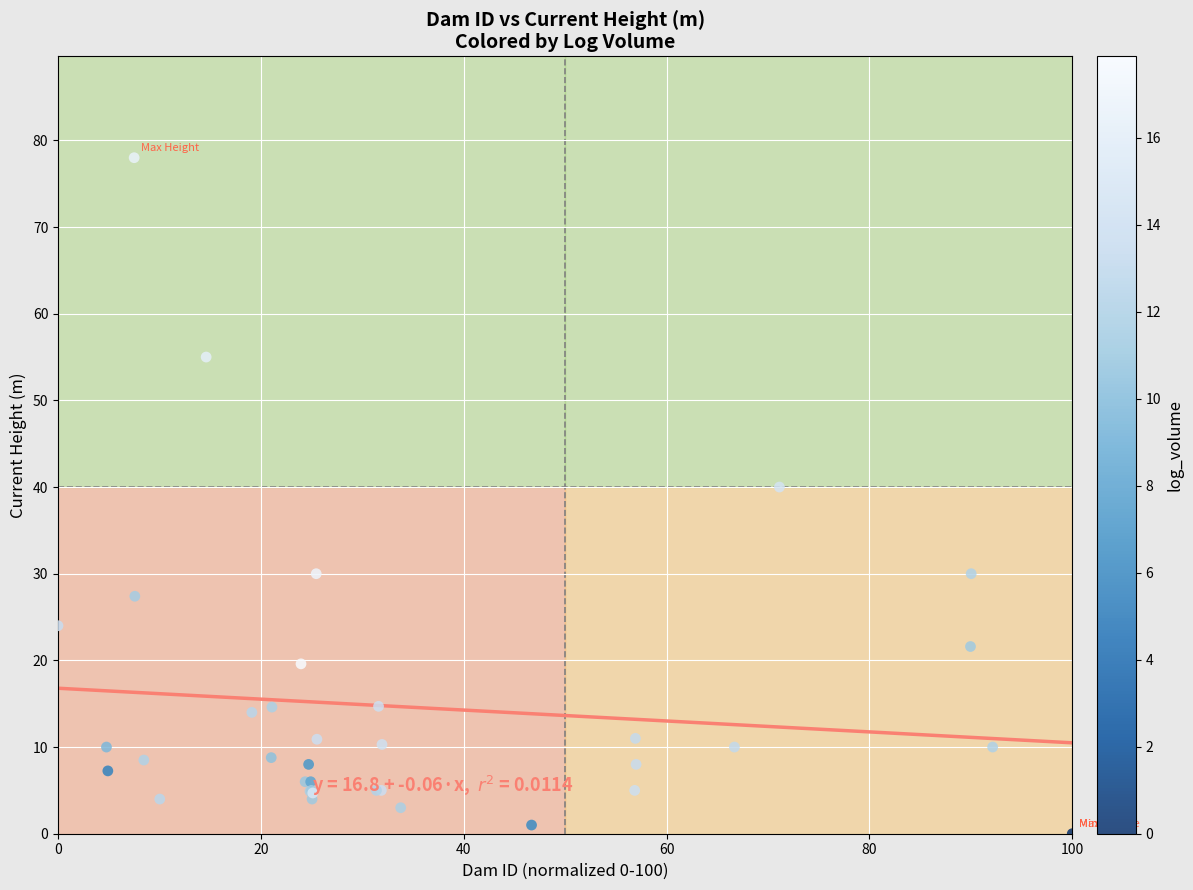

What Y value in the scatter plot is closest to 39?

40.0